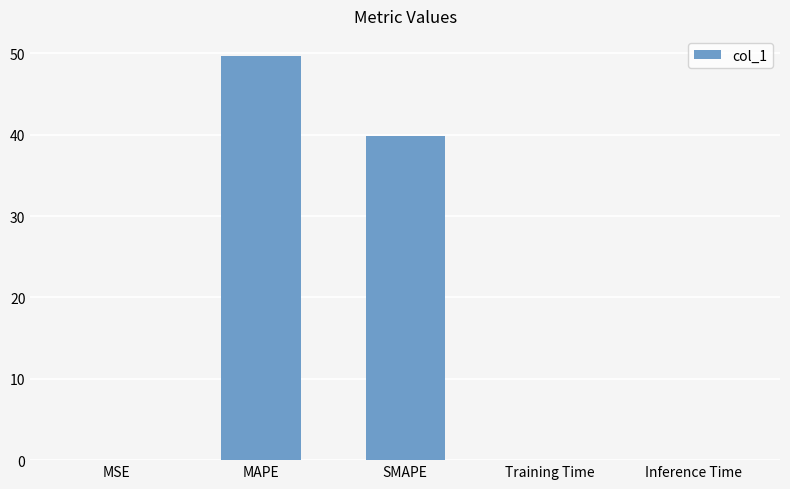

What is the maximum value shown in the chart?

49.7